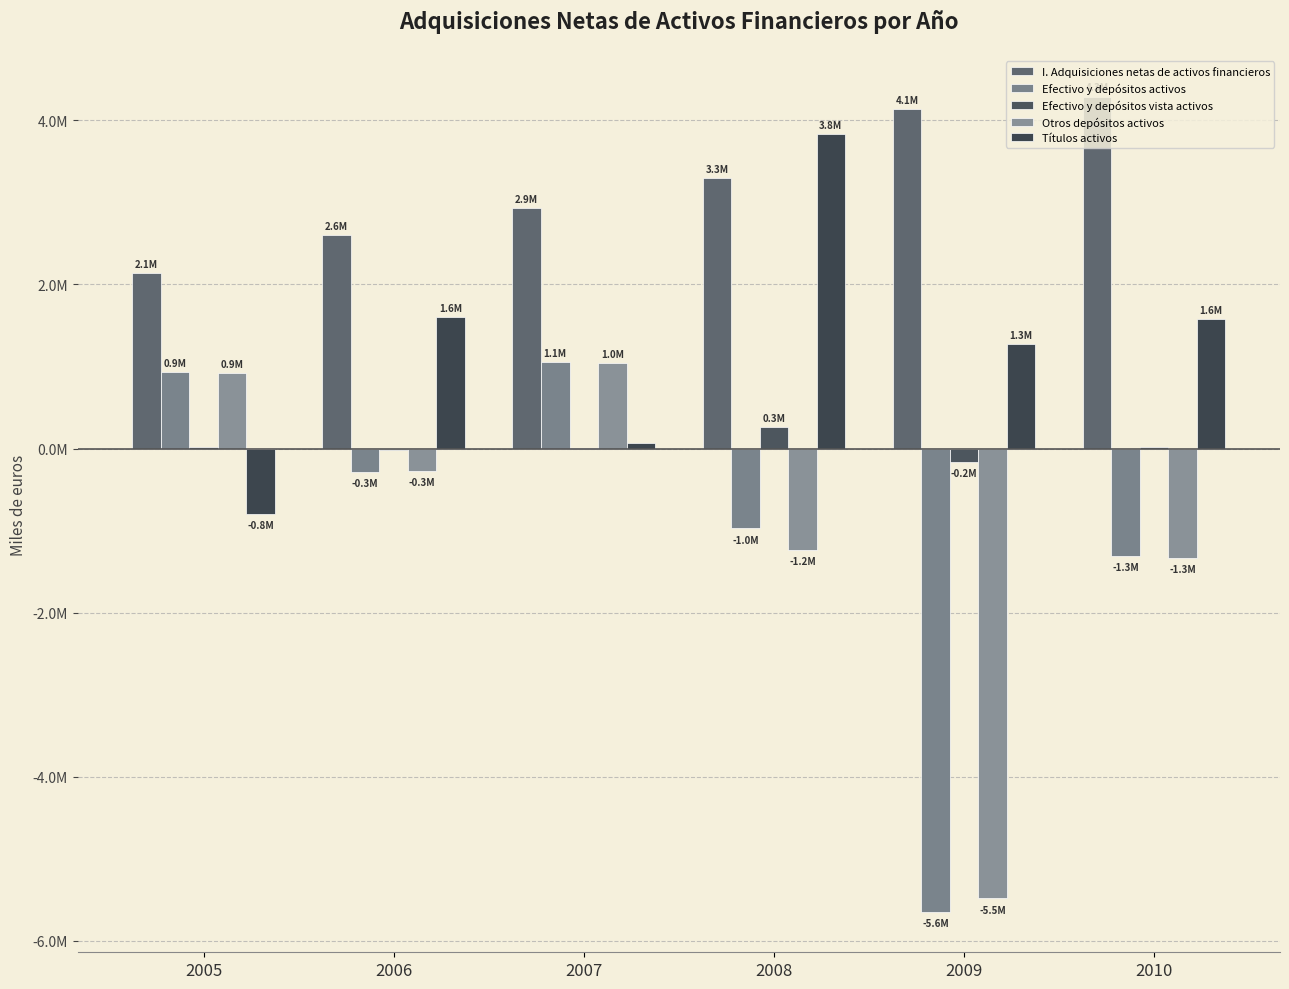

What is the average value of the Títulos activos series?

1261588